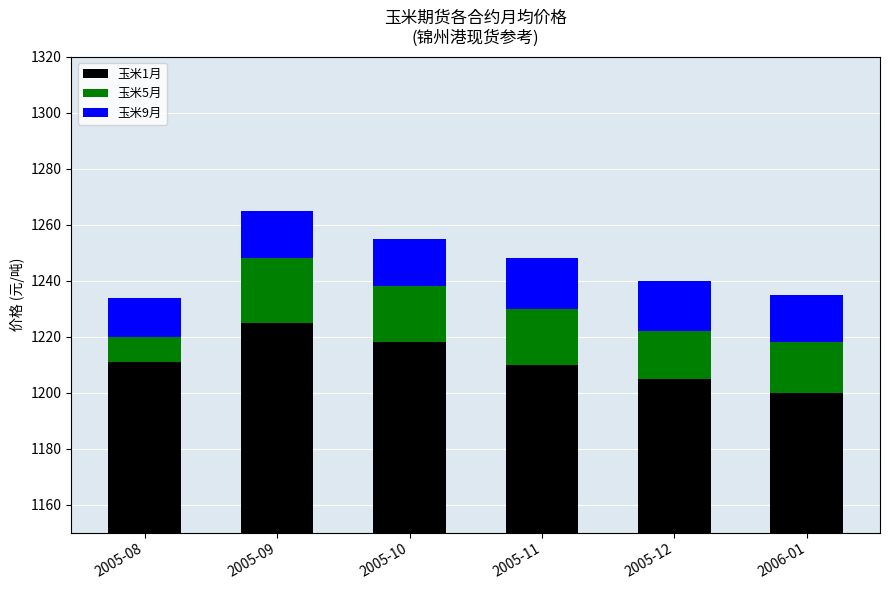

What are all the series names shown in the legend?

玉米1月, 玉米5月, 玉米9月